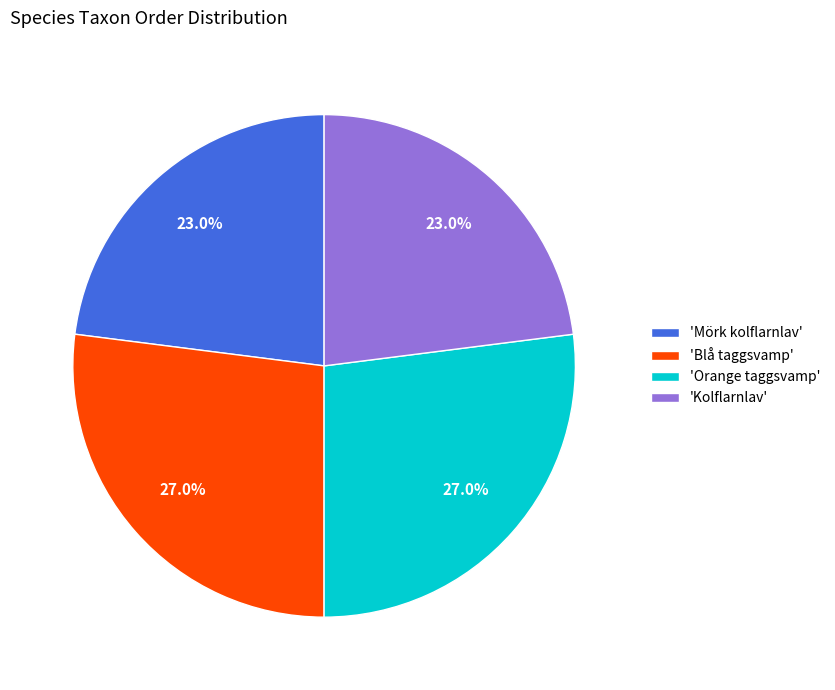

Count the number of slices in the pie.

4